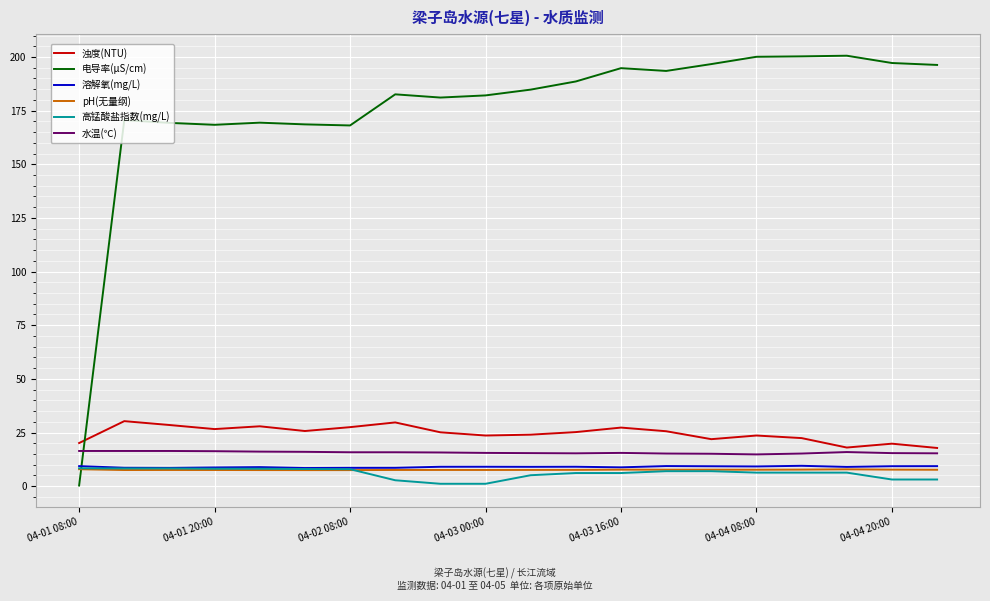

Which series has the largest range (max minus min)?

电导率(μS/cm)